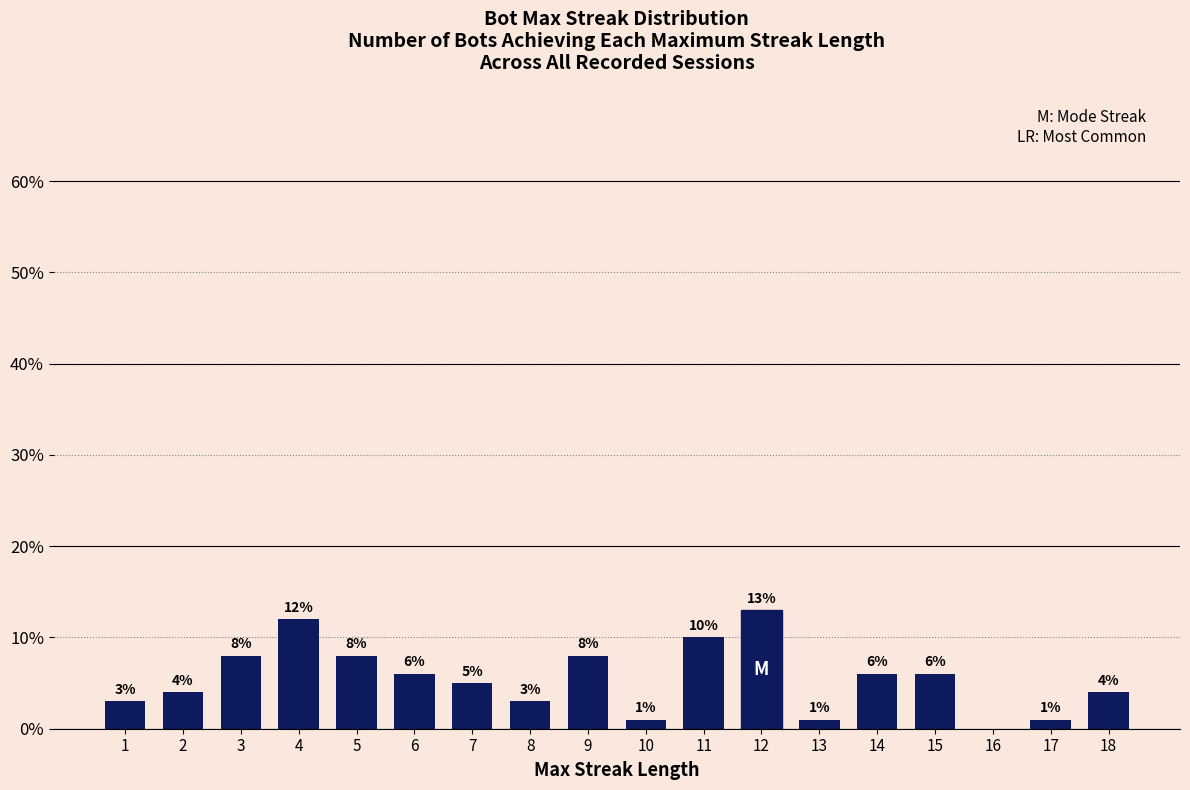

Is it true that the value at 4 is 21?

False